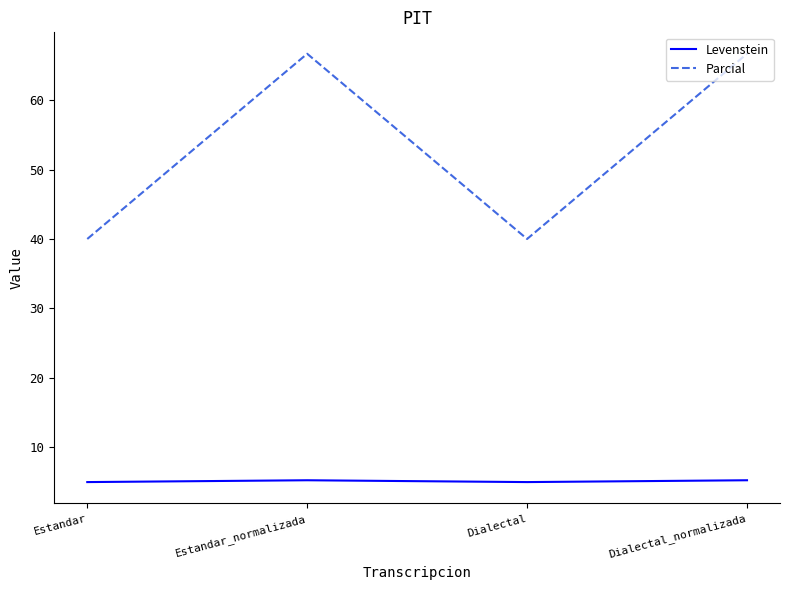

Is it true that Parcial equals 57.5 at Dialectal?

False